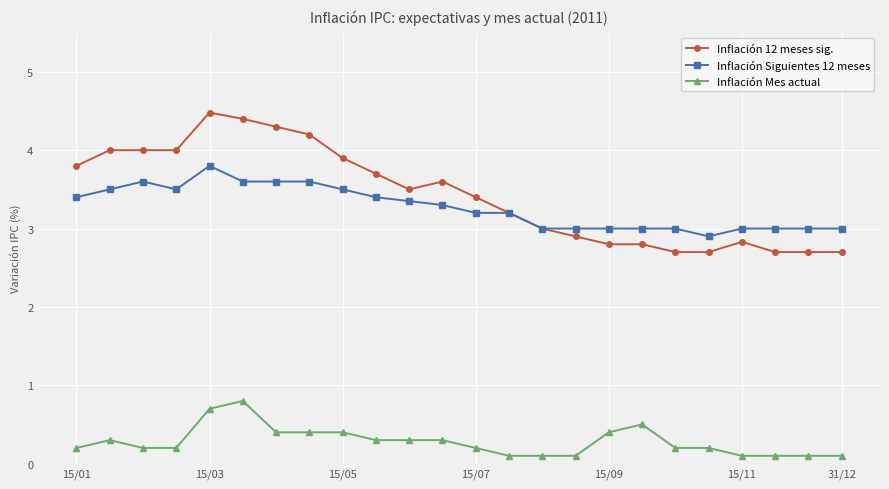

What is the value of the Inflación 12 meses sig. point at the 9th from the left?

3.9